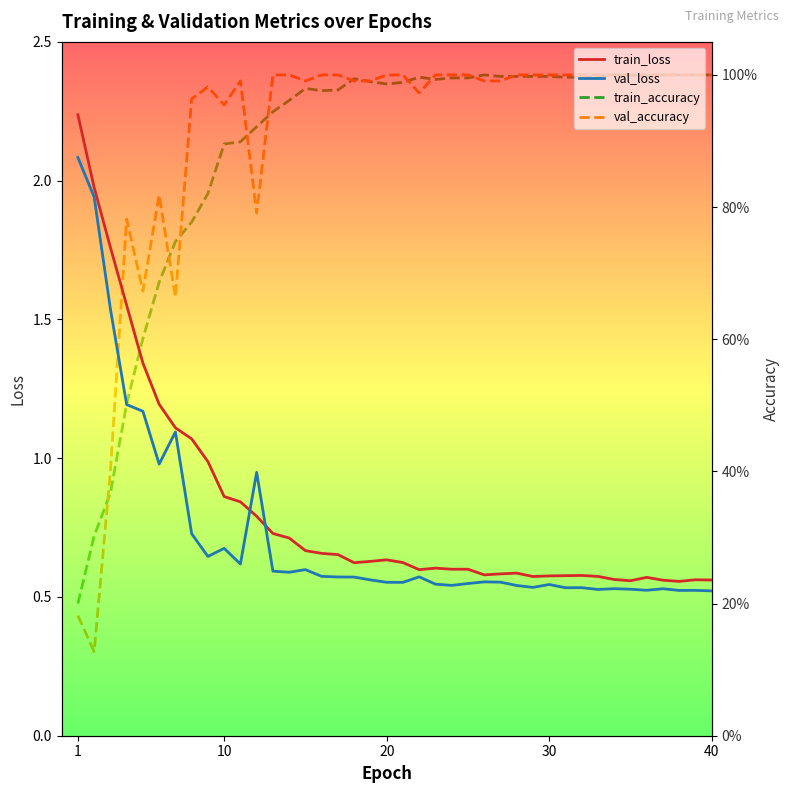

Which series has the largest range (max minus min)?

train_loss